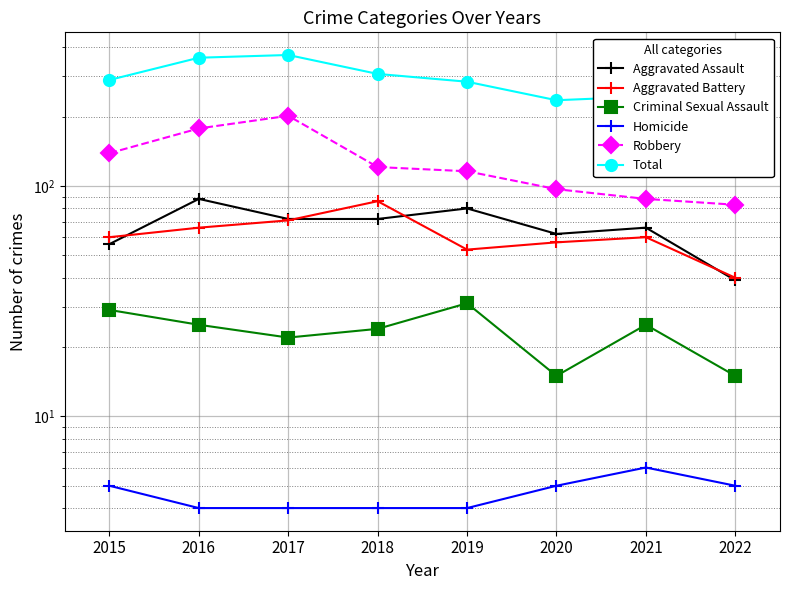

Which label corresponds to the largest value in the chart?

2017